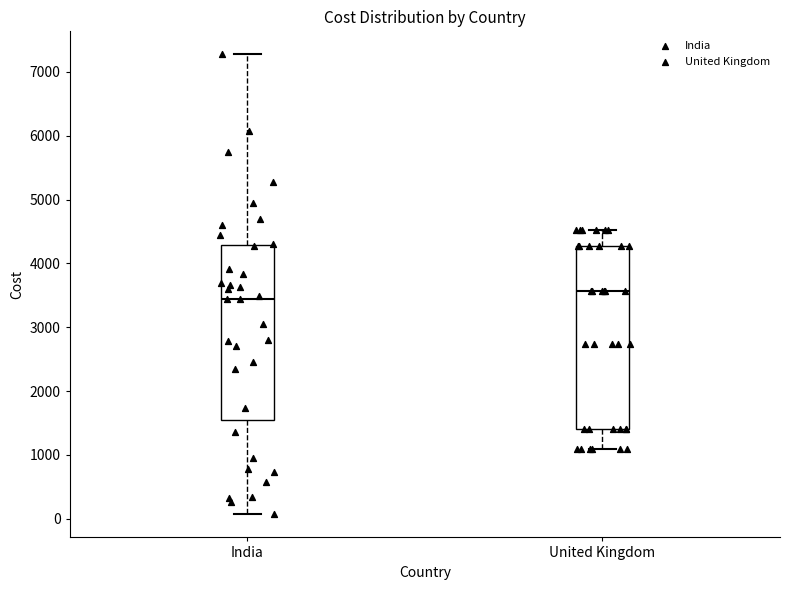

Reading left to right, read every box against the y-axis: the position of its median line, the range the box covers, and the ends of its whiskers. The values are not printed on the chart, so give them approximately, as read against the axis.

India: median 3500, box 1500 to 4300, whiskers 100 to 7300
United Kingdom: median 3600, box 1400 to 4300, whiskers 1100 to 4500